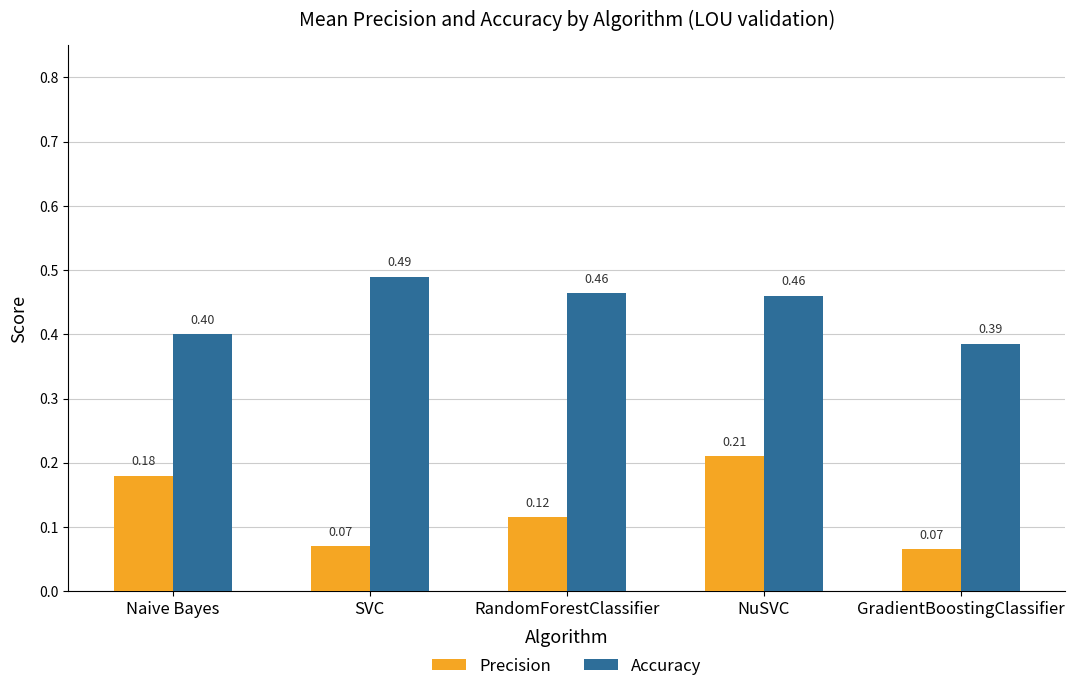

Which category has the highest value across all series?

SVC